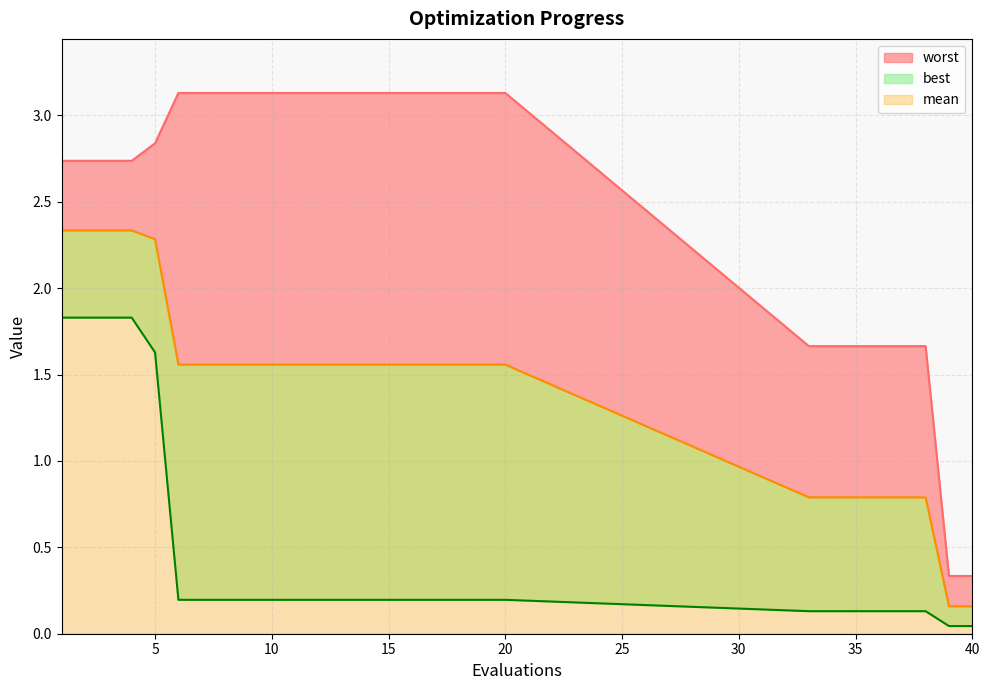

True or false: best and mean cross at least once.

False